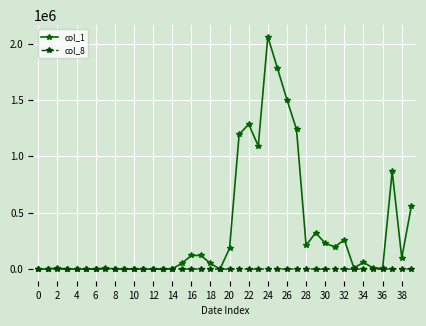

What is the greatest value displayed?

2061000